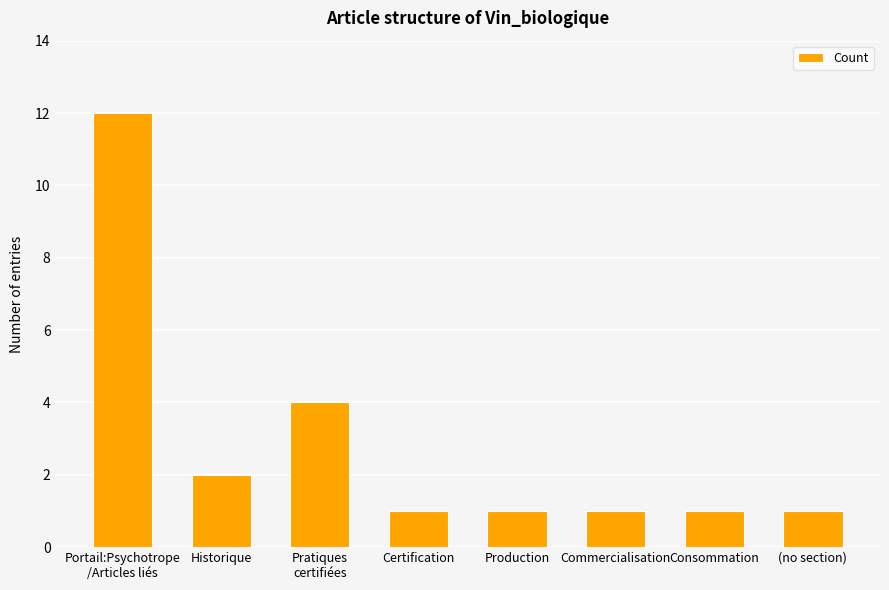

True or false: the data shows 1 at Pratiques
certifiées.

False